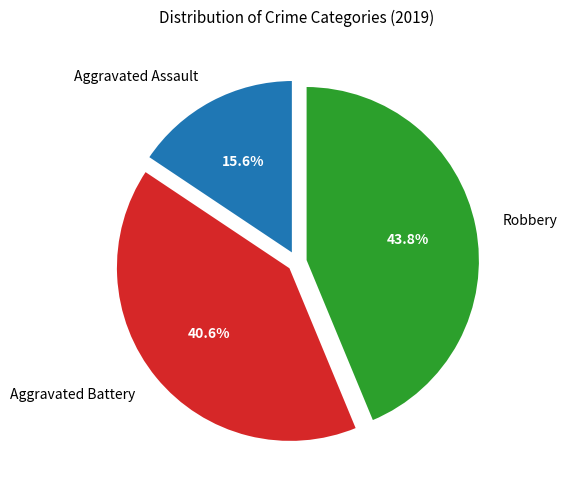

To the nearest percent, what is the difference between the largest and smallest slice percentages?

28%